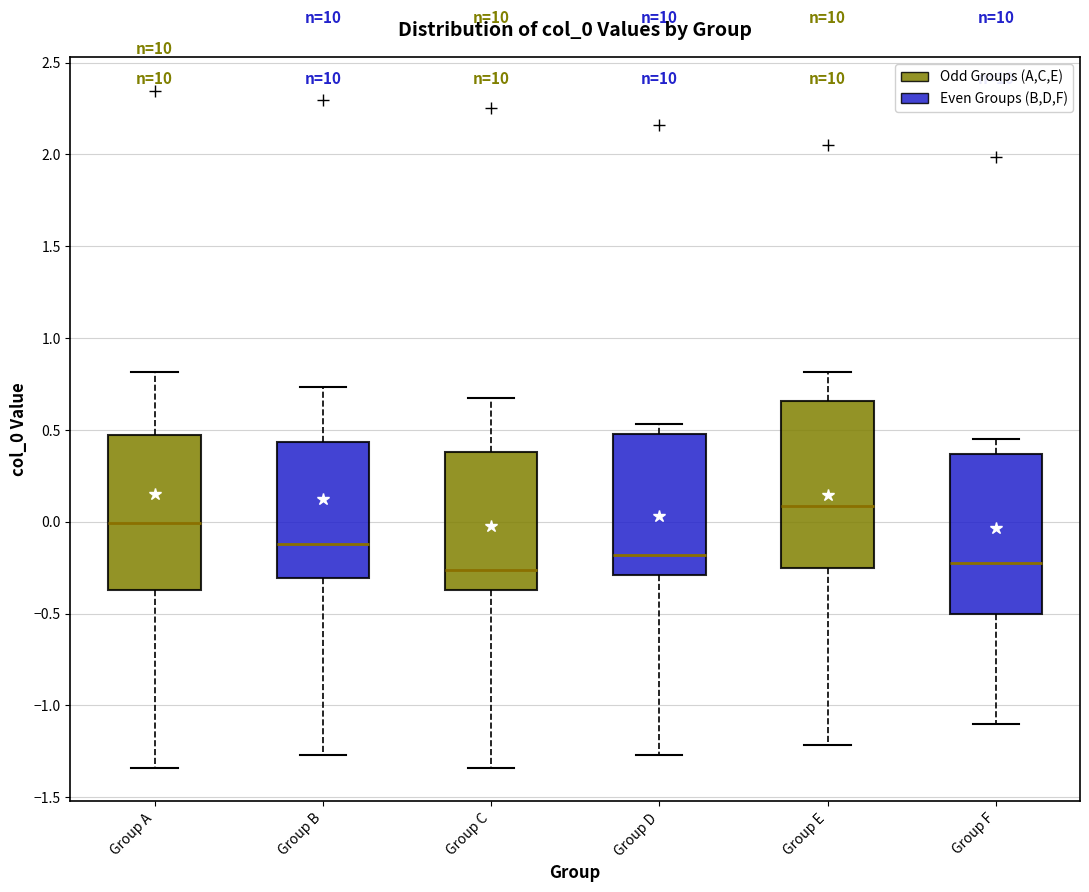

Reading left to right, transcribe this box plot: for each box, give where its median line is, the range the box spans, and where its two whiskers end, as read against the y-axis. The values are not printed on the chart, so give them approximately, as read against the axis.

Group A: median 0.00, box -0.35 to 0.45, whiskers -1.35 to 0.80
Group B: median -0.10, box -0.30 to 0.45, whiskers -1.25 to 0.75
Group C: median -0.25, box -0.35 to 0.40, whiskers -1.35 to 0.65
Group D: median -0.20, box -0.30 to 0.50, whiskers -1.25 to 0.55
Group E: median 0.10, box -0.25 to 0.65, whiskers -1.20 to 0.80
Group F: median -0.20, box -0.50 to 0.35, whiskers -1.10 to 0.45